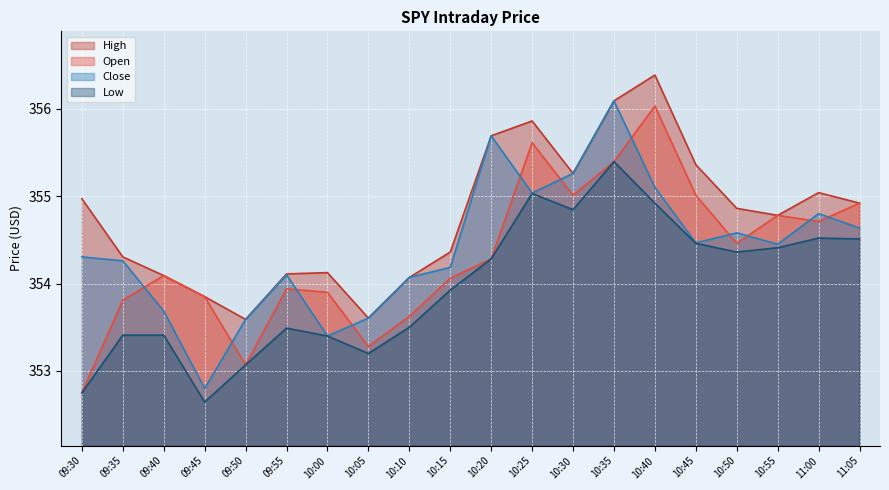

What are all the series names shown in the legend?

High, Open, Close, Low